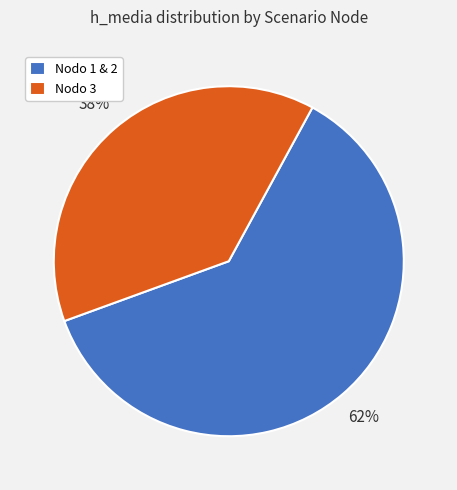

Between Nodo 3 and Nodo 1 & 2, which is larger?

Nodo 1 & 2